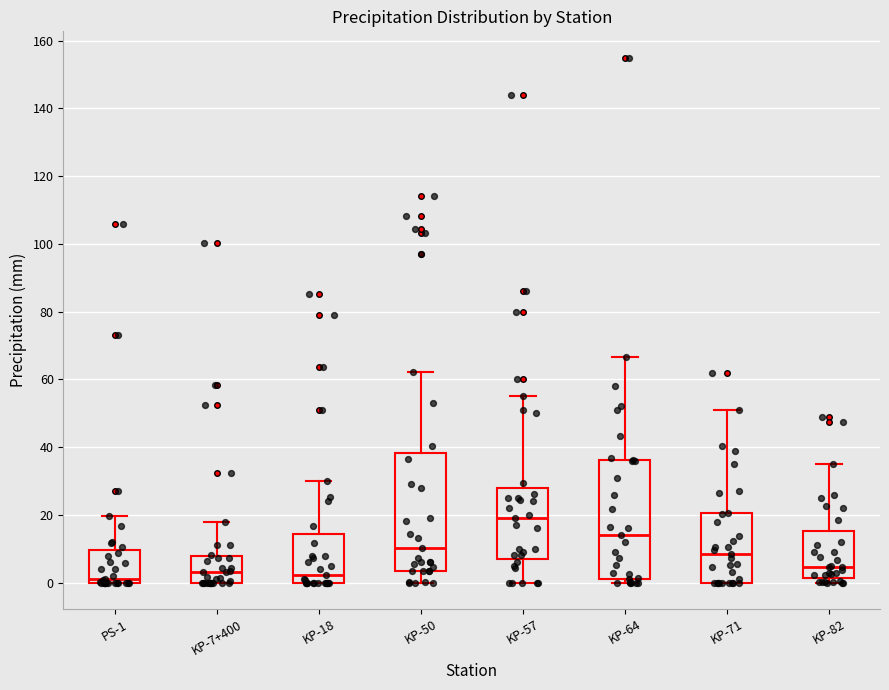

Reading left to right, transcribe this box plot: for each box, give where its median line is, the range the box spans, and where its two whiskers end, as read against the y-axis. The values are not printed on the chart, so give them approximately, as read against the axis.

PS-1: median 2, box 0 to 10, whiskers 0 to 20
KP-7+400: median 4, box 0 to 8, whiskers 0 to 18
KP-18: median 2, box 0 to 14, whiskers 0 to 30
KP-50: median 10, box 4 to 38, whiskers 0 to 62
KP-57: median 20, box 8 to 28, whiskers 0 to 56
KP-64: median 14, box 2 to 36, whiskers 0 to 66
KP-71: median 8, box 0 to 20, whiskers 0 to 52
KP-82: median 4, box 2 to 16, whiskers 0 to 36